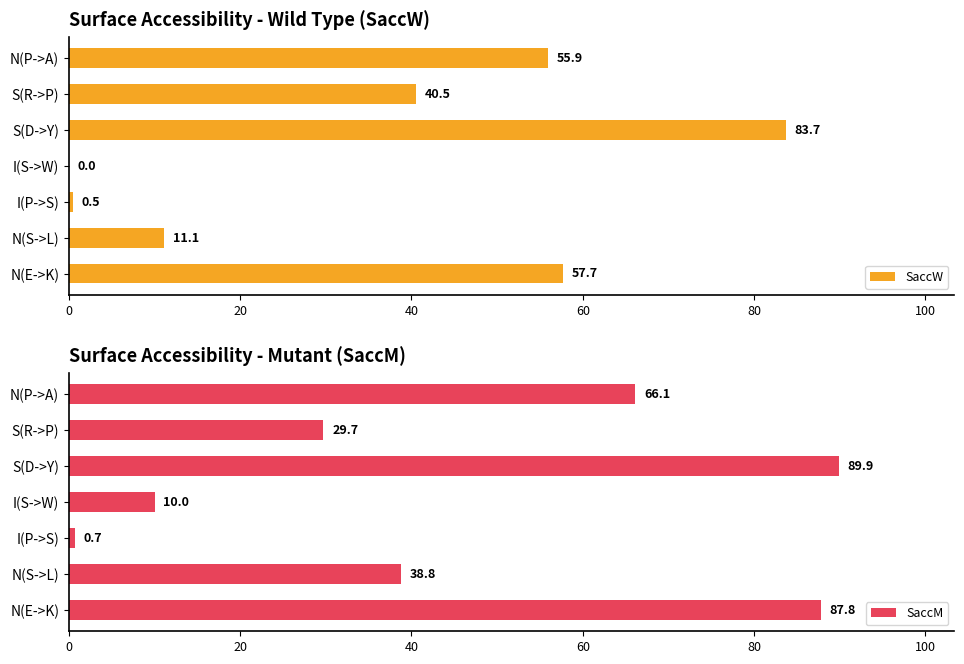

What is the highest value of the SaccW series?

83.7